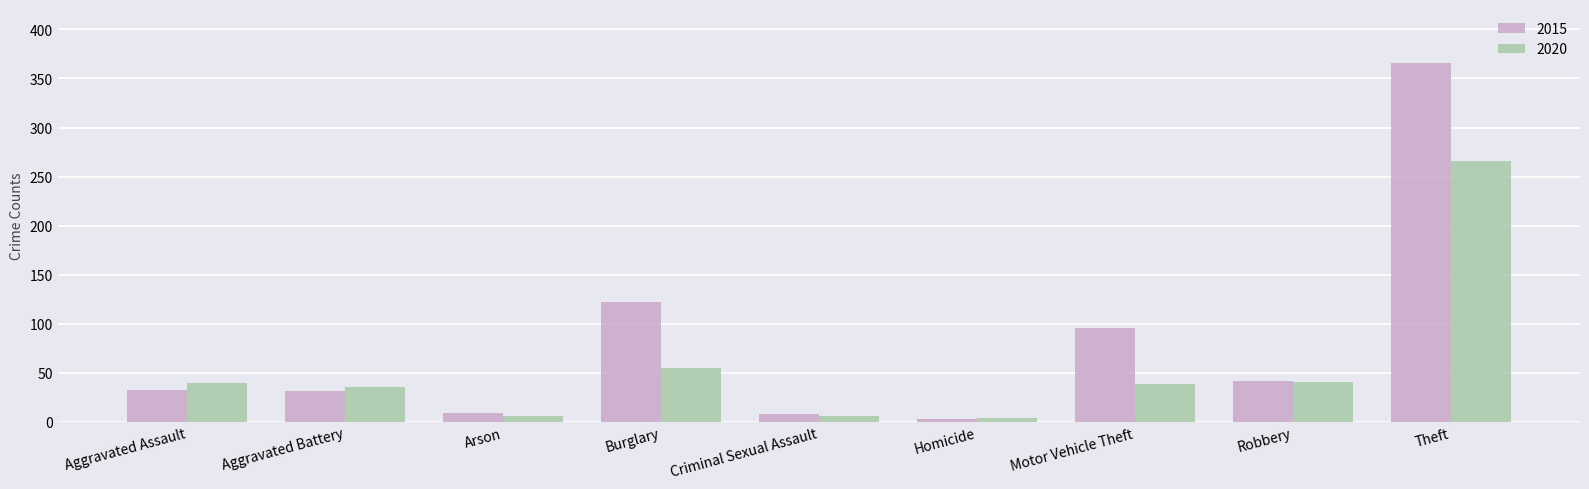

What position from the right is Theft?

1